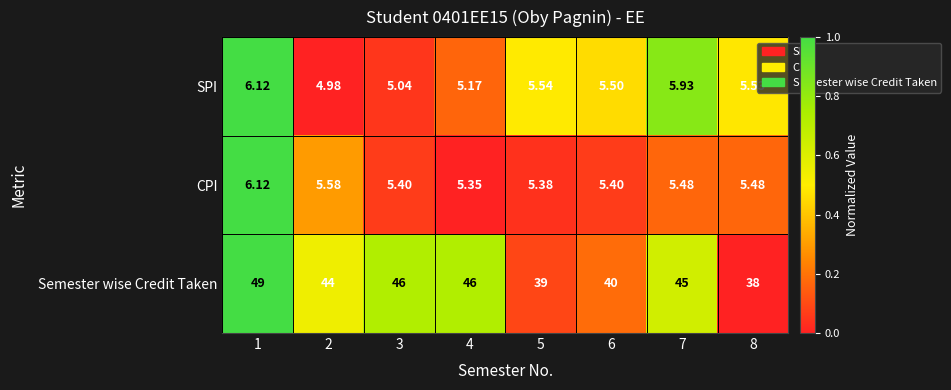

Which series has the widest spread of values?

Semester wise Credit Taken